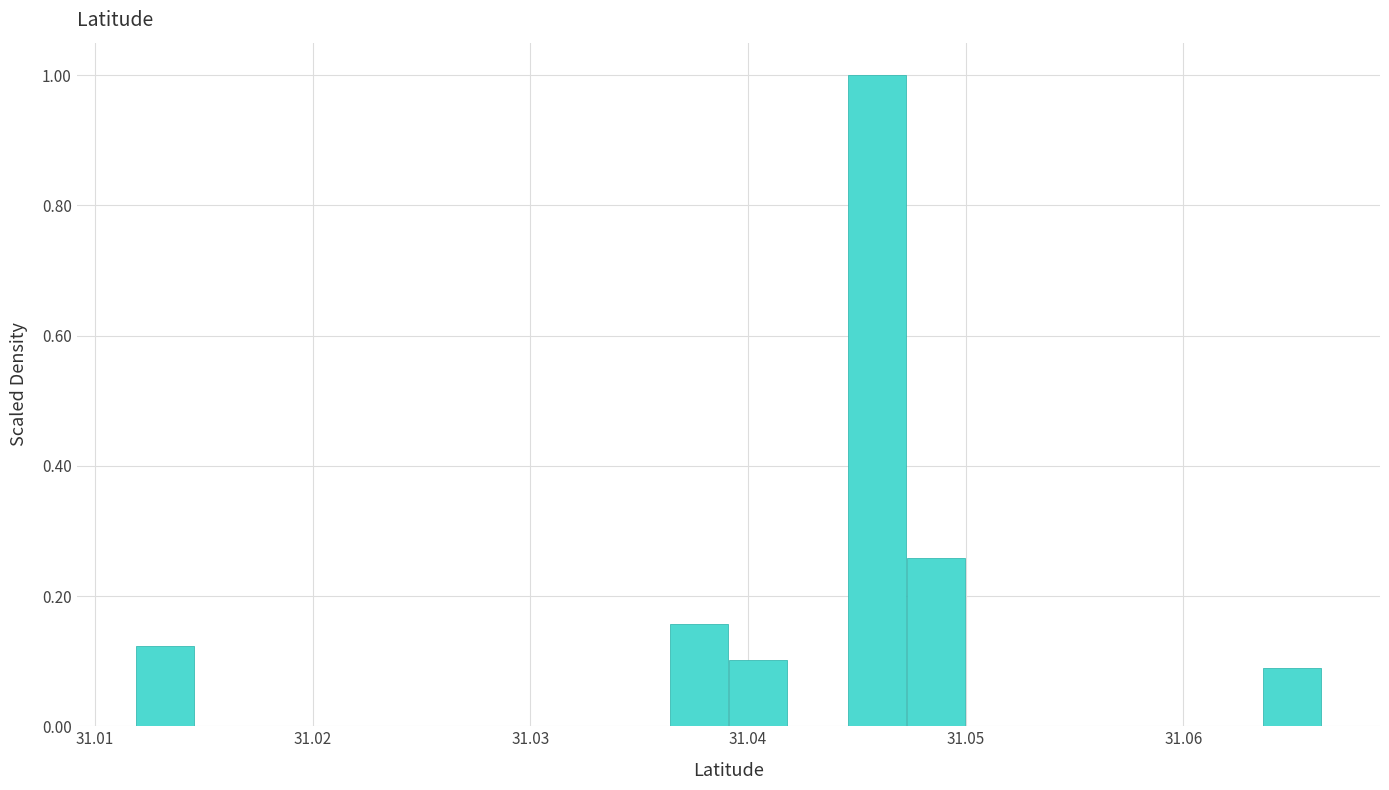

Around what value on the x-axis is the tallest bar? Give the approximate position of its centre, as read against the axis.

31.046